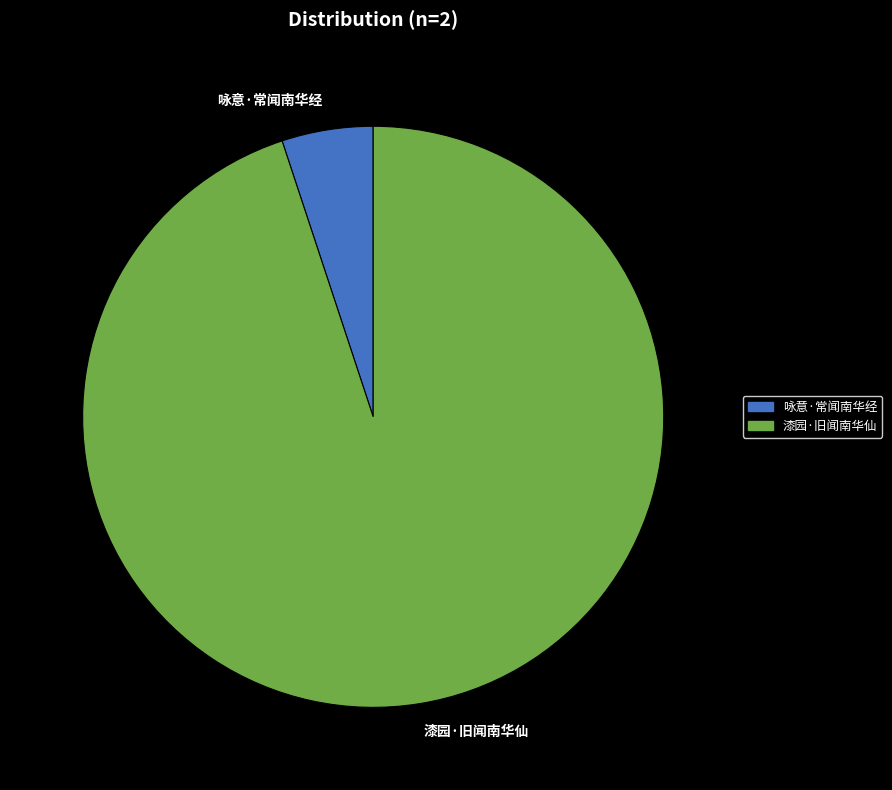

Which has a higher value, 漆园·旧闻南华仙 or 咏意·常闻南华经?

漆园·旧闻南华仙